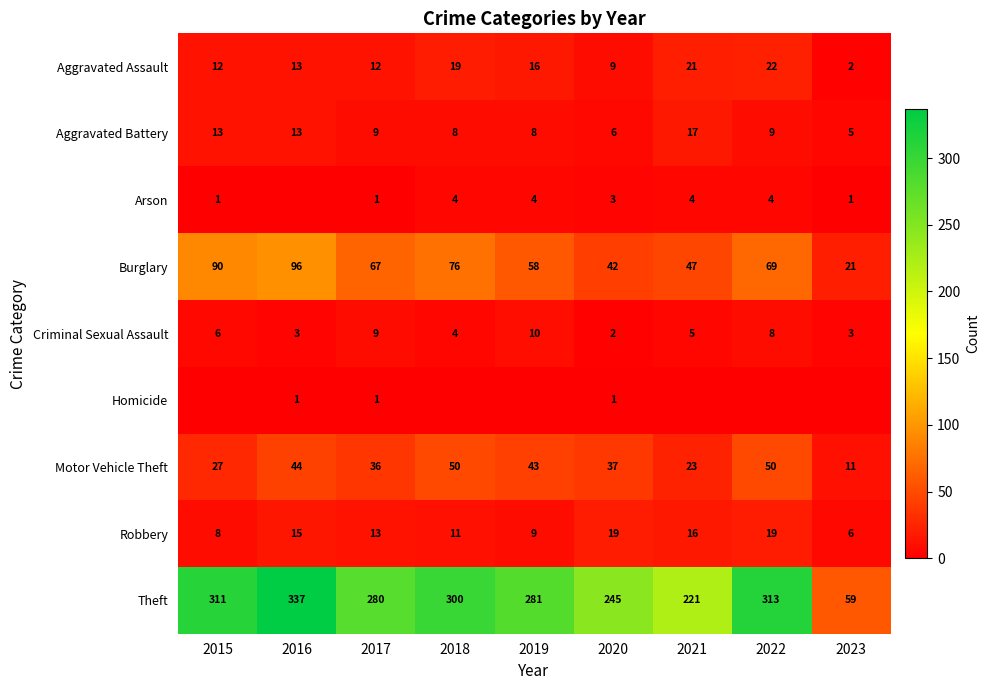

The value of Arson at 2023 is 1. True or false?

True